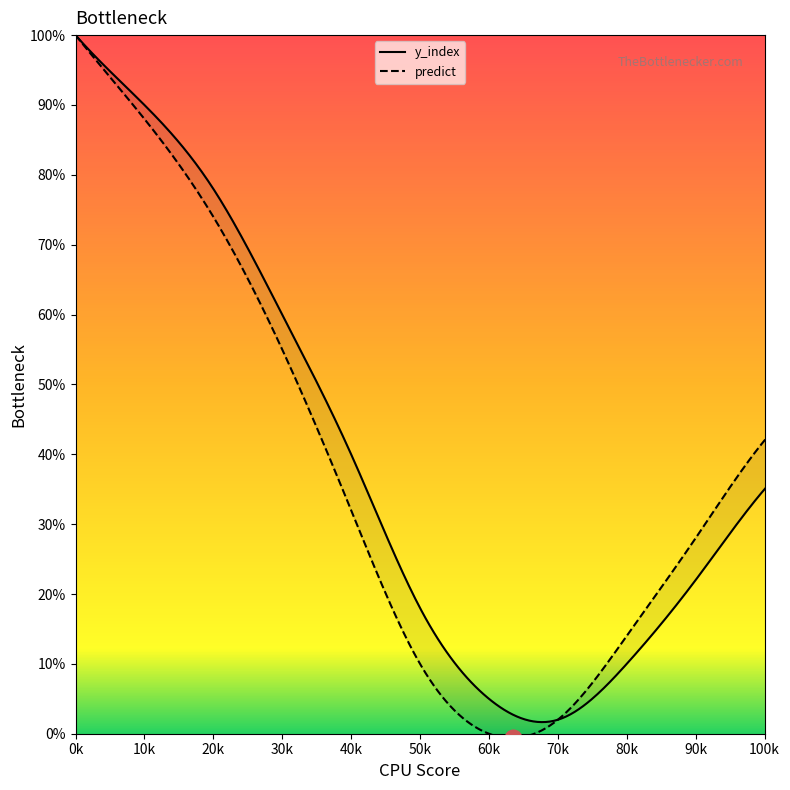

Is the value of predict at 13 greater than the value of x at 5?

Yes